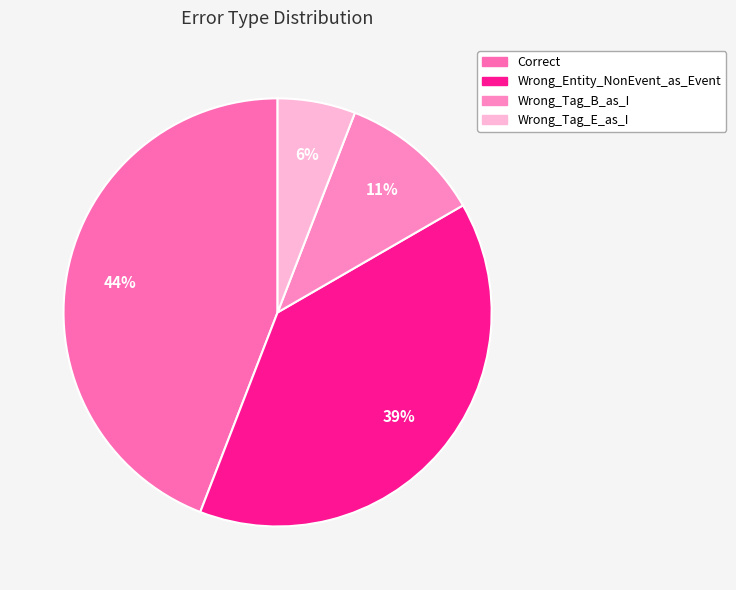

Which slice is the largest?

Correct